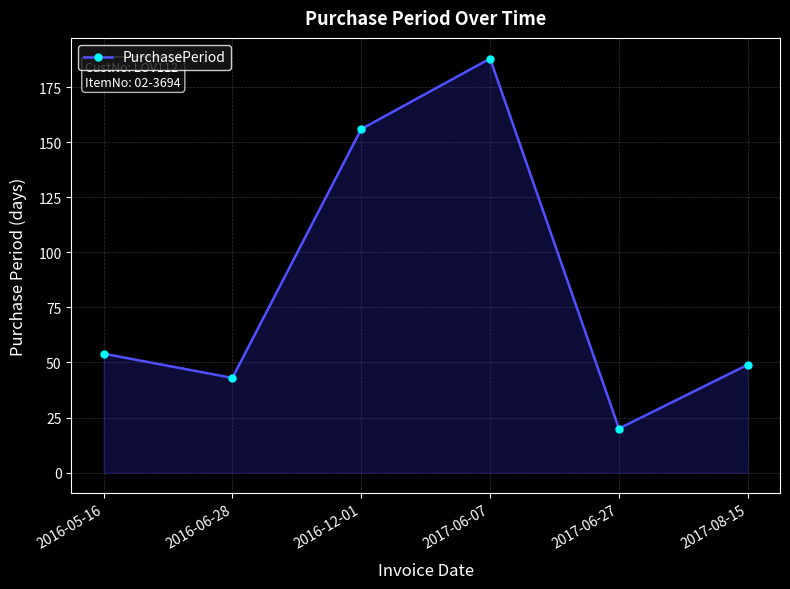

Is it true that the value at 2017-06-07 is 66?

False